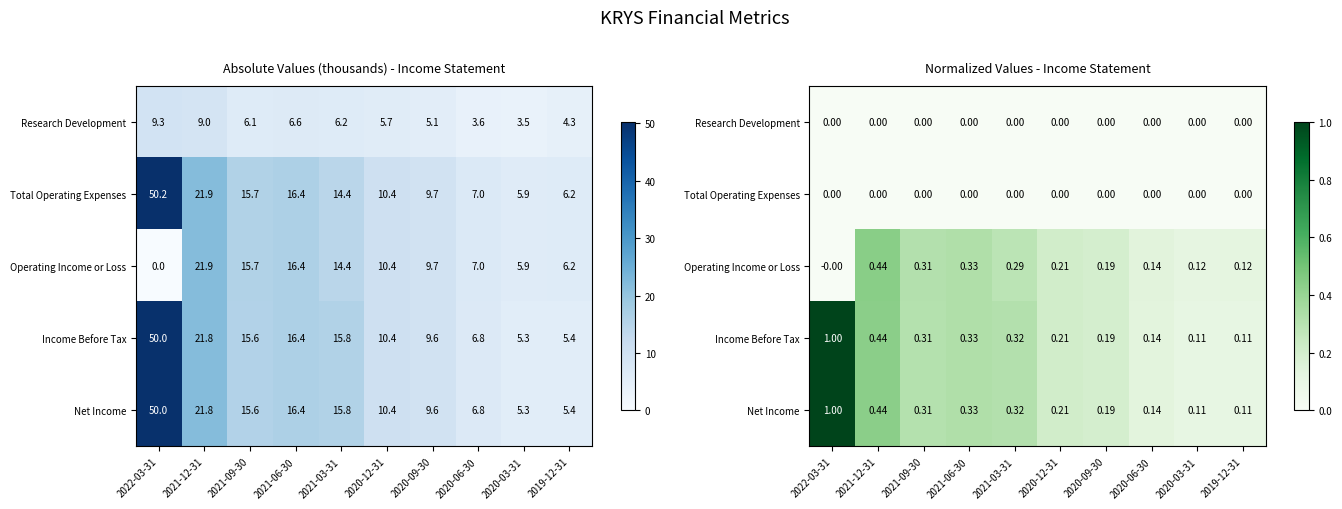

At how many categories does at least one series exceed 0?

10